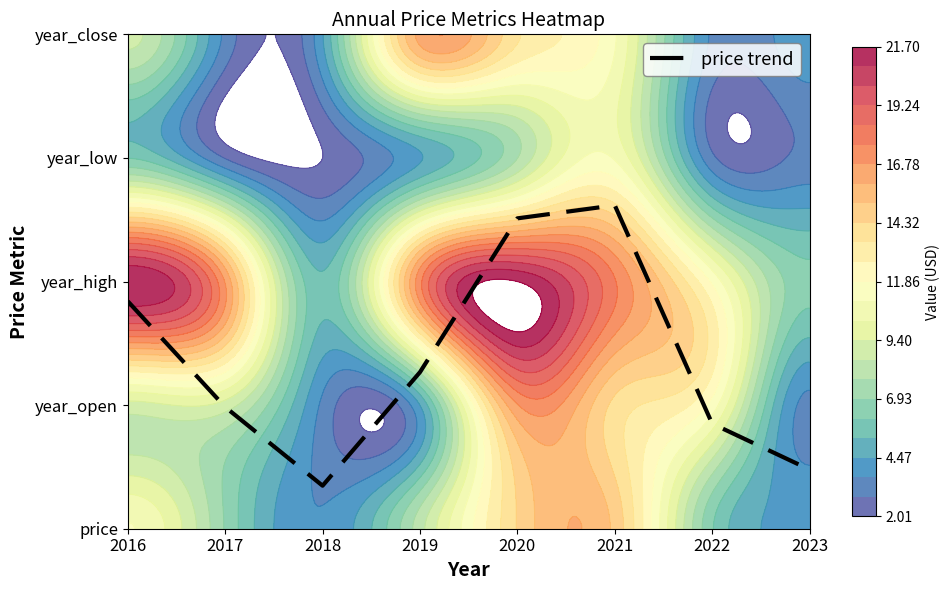

Reading right to left, transcribe all the data shown in this chart.

0.5	0.9	2.6	2.5	1.3	0.3	1.0	1.8